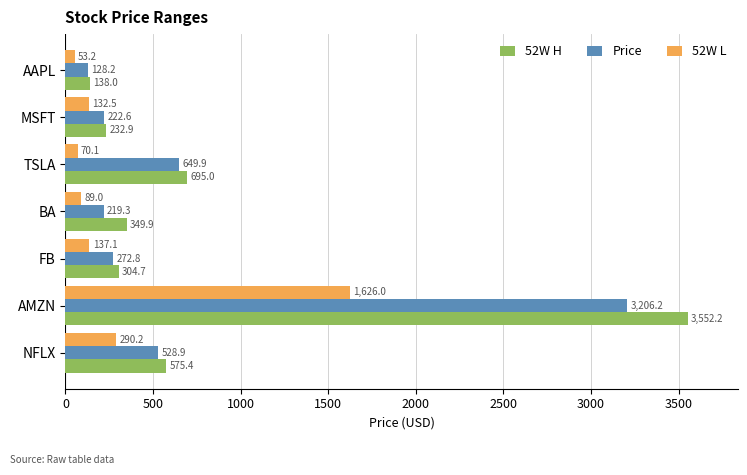

Rank the series by their maximum value, from lowest to highest.

52W L, Price, 52W H